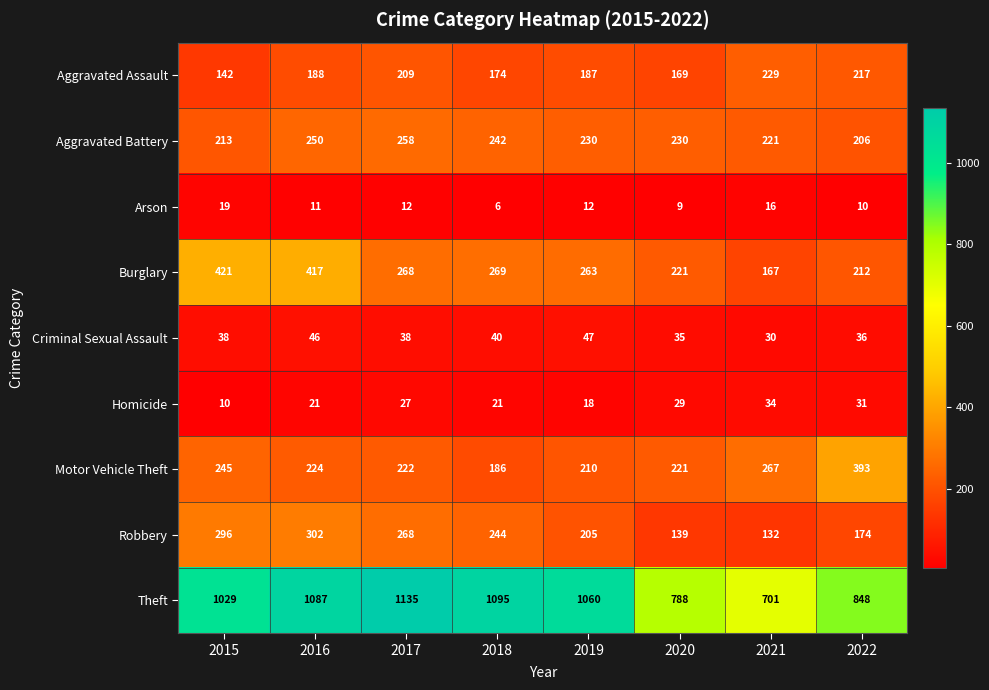

Which category has the highest value across all series?

2017